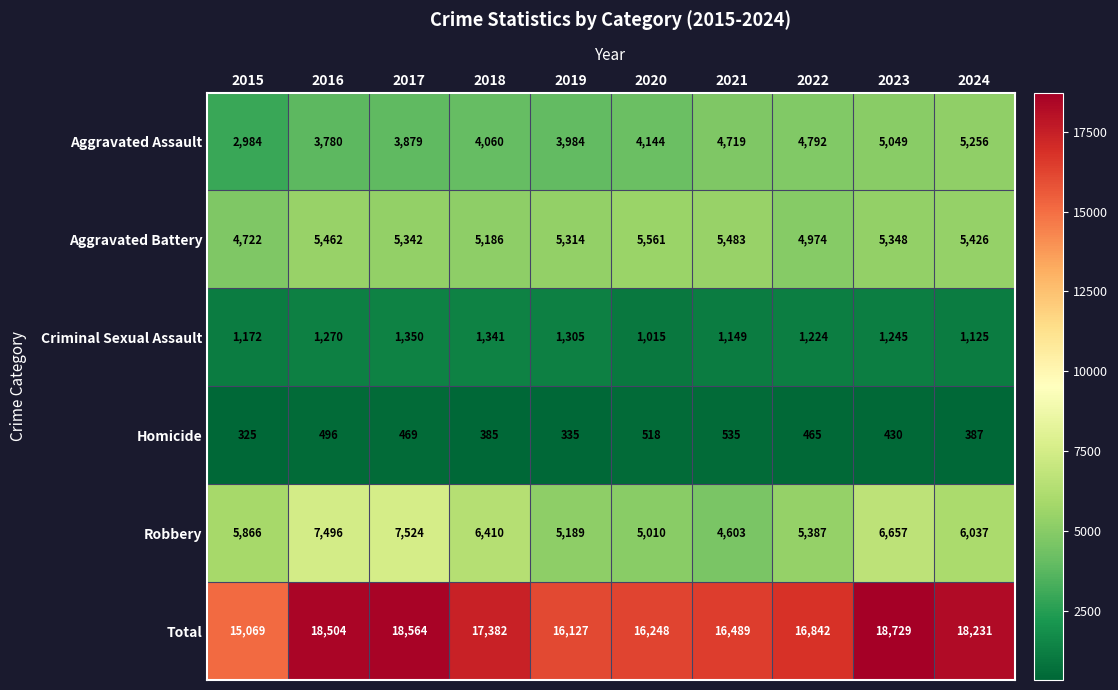

What is the difference between the highest and lowest values at 2021?

15954